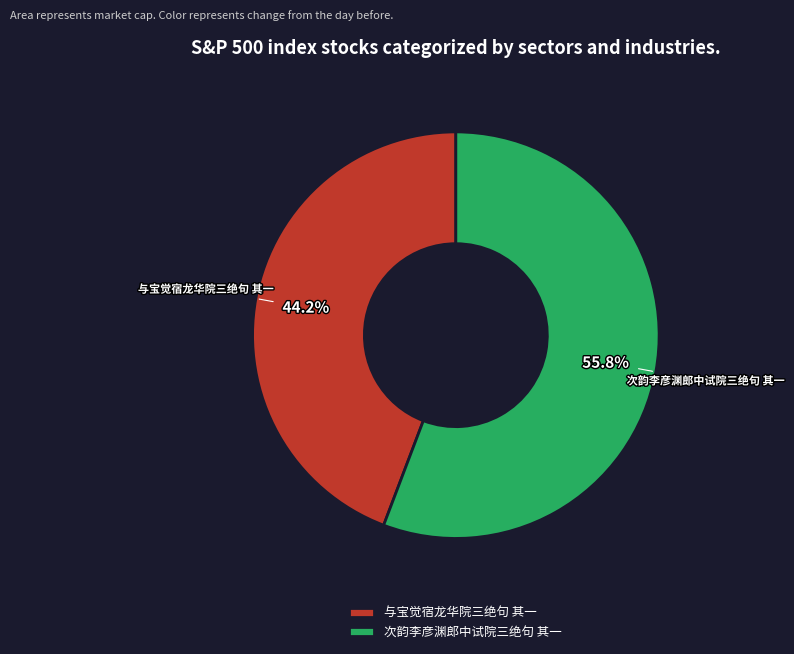

To the nearest percent, what is the combined percentage of 与宝觉宿龙华院三绝句 其一 and 次韵李彦渊郎中试院三绝句 其一?

100%